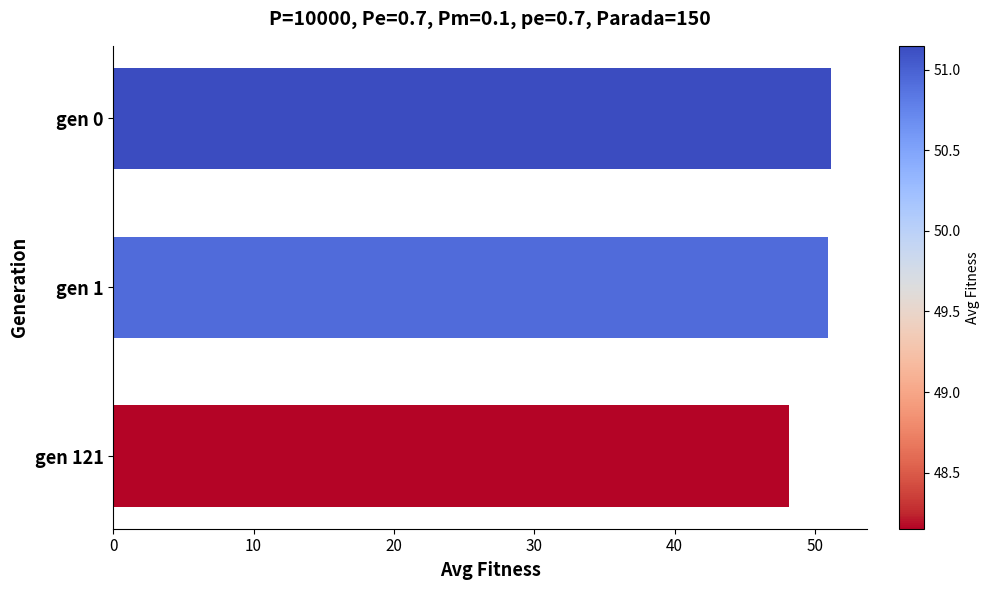

Does the chart contain any negative values?

No